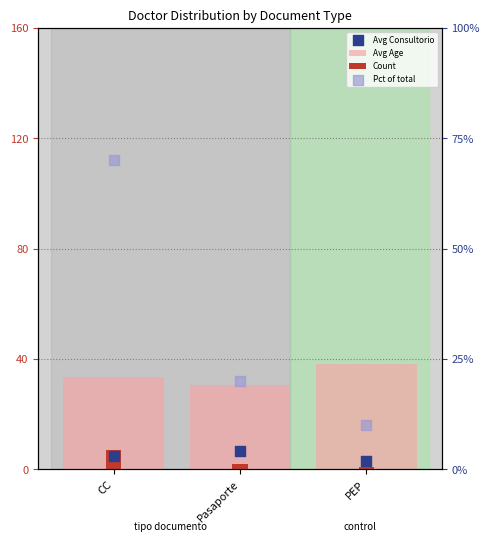

At how many categories does at least one series exceed 16?

3